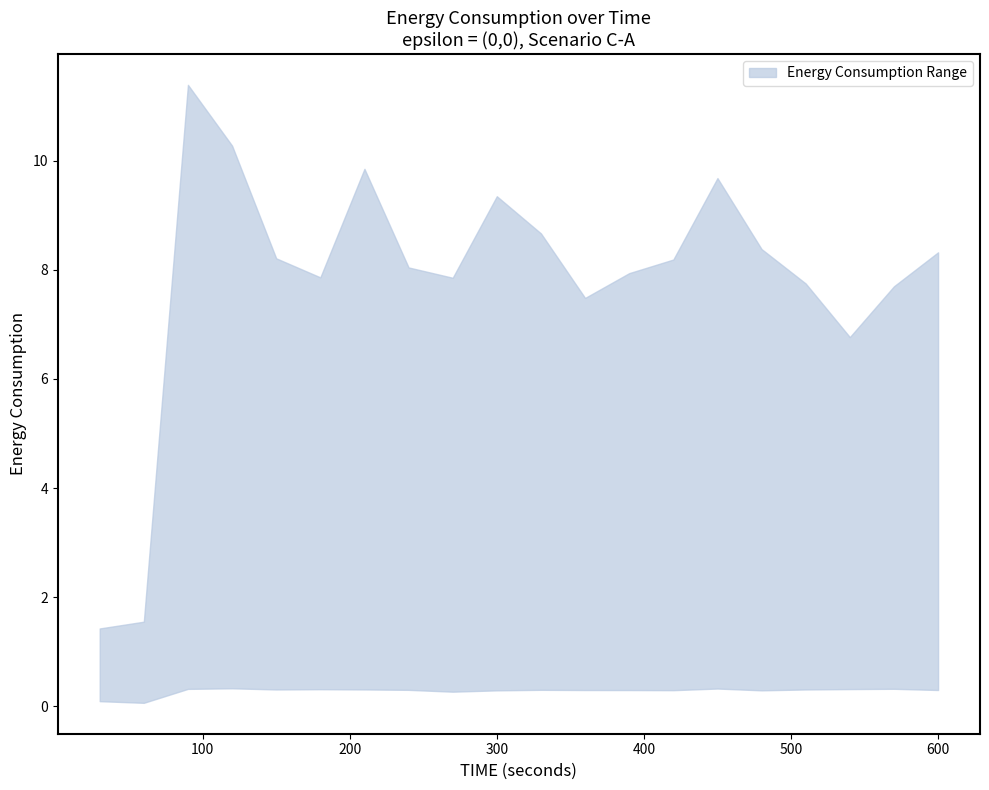

At how many categories does at least one series exceed 8?

11